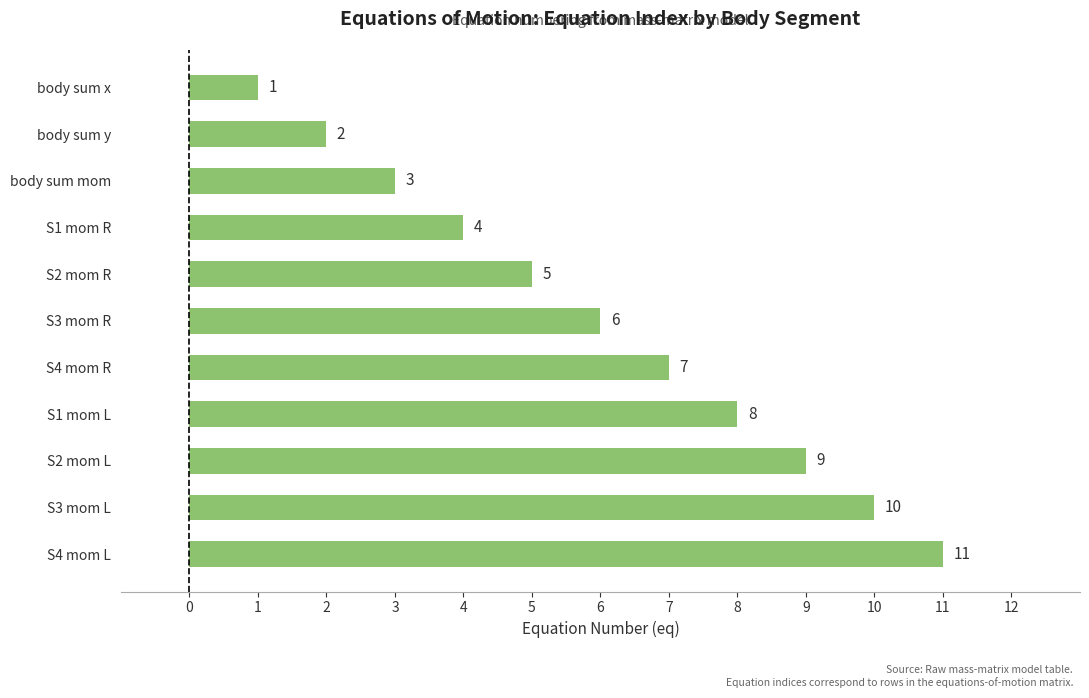

List the labels in order of value, largest first.

S4 mom L, S3 mom L, S2 mom L, S1 mom L, S4 mom R, S3 mom R, S2 mom R, S1 mom R, body sum mom, body sum y, body sum x